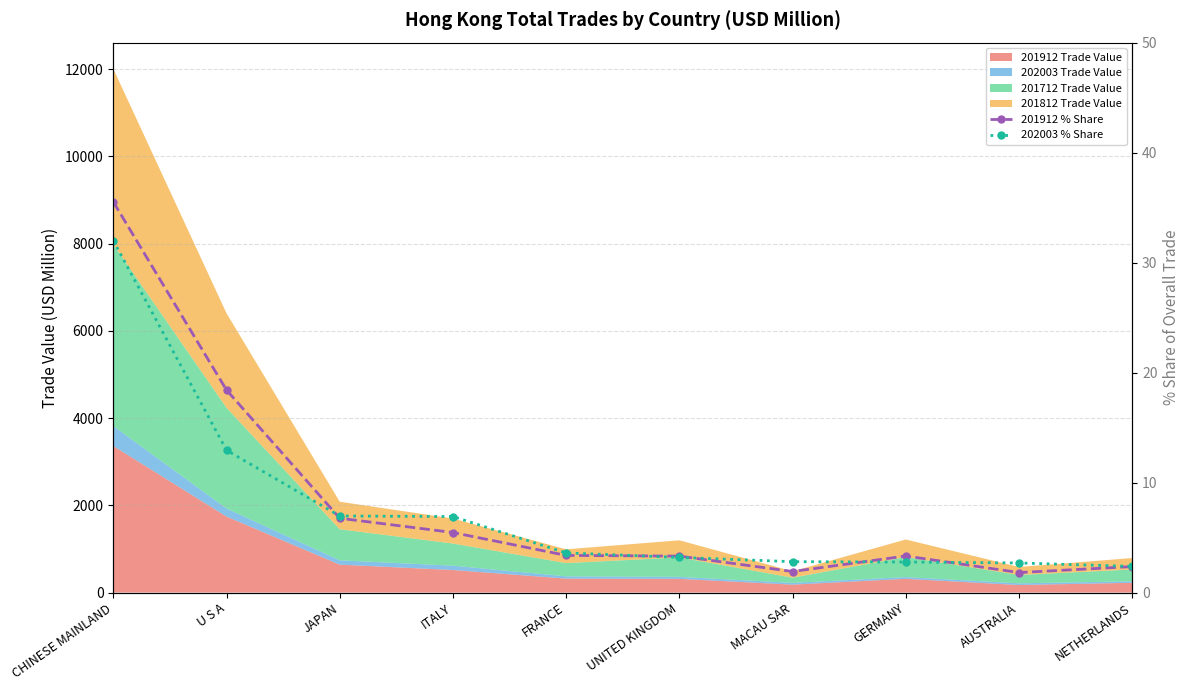

Between GERMANY and ITALY, which is larger?

ITALY